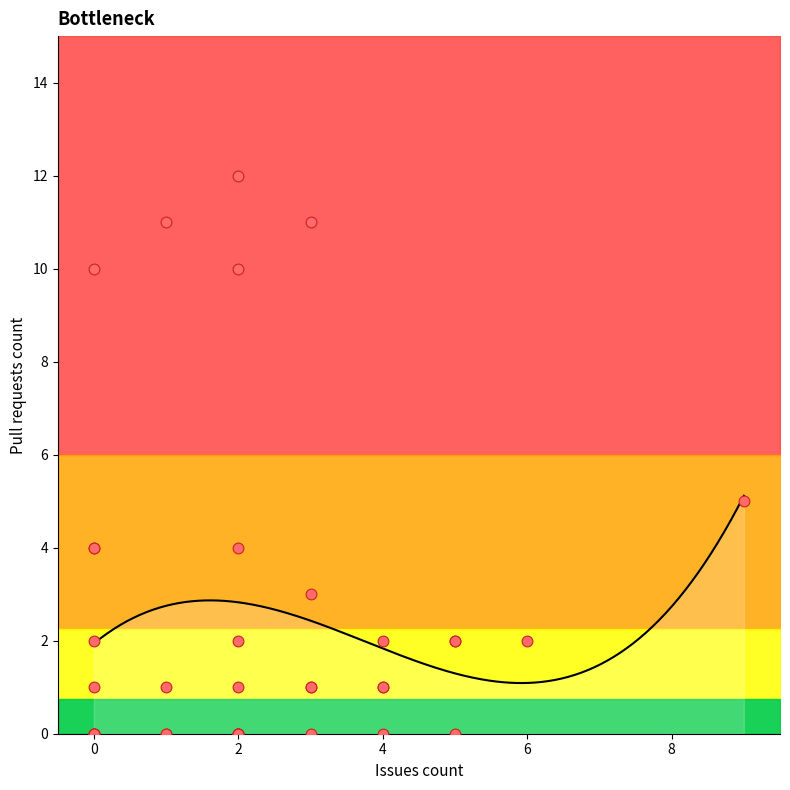

Between 5 and 5, which is larger?

5